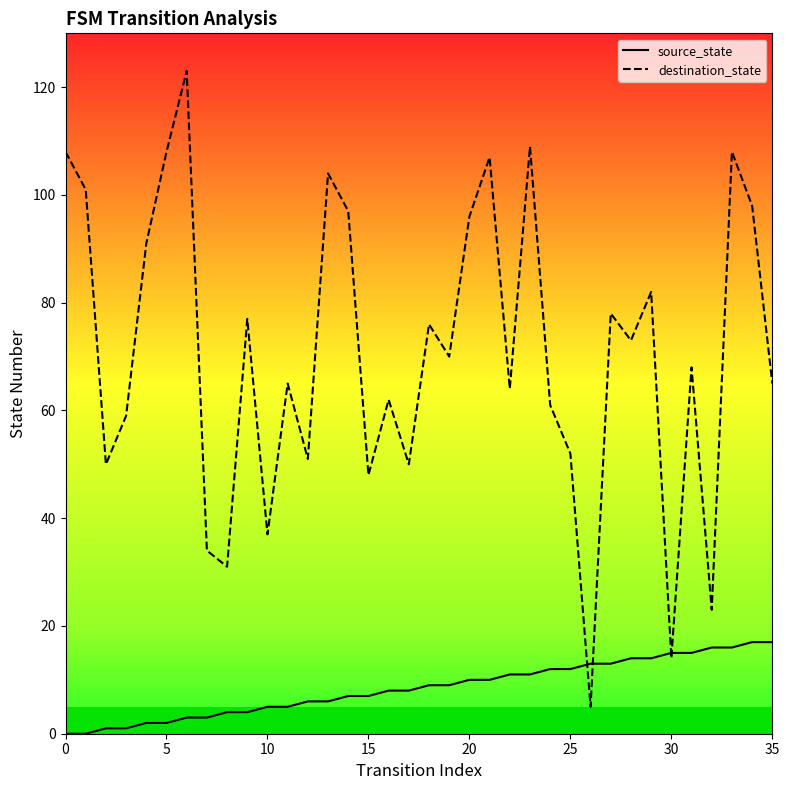

List the series in order of their peak value, lowest first.

source_state, destination_state